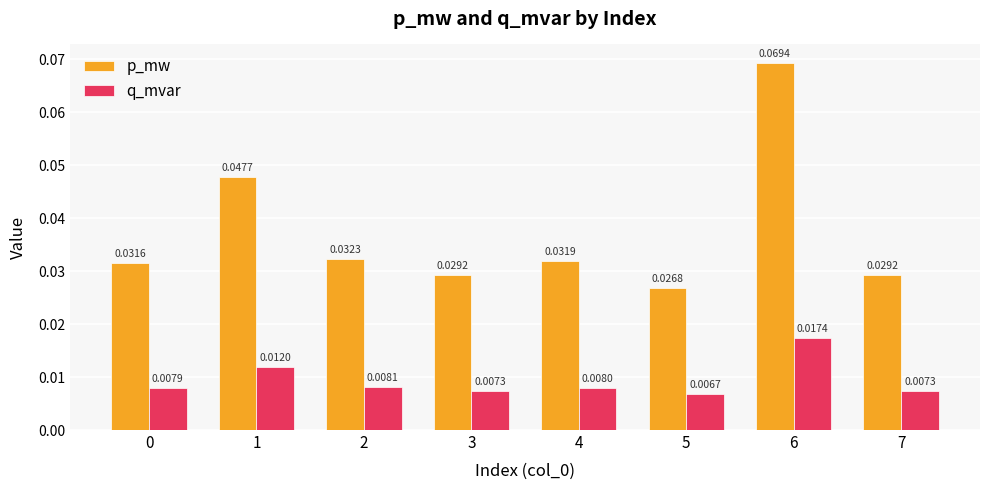

At which category is the sum across all series the highest?

6